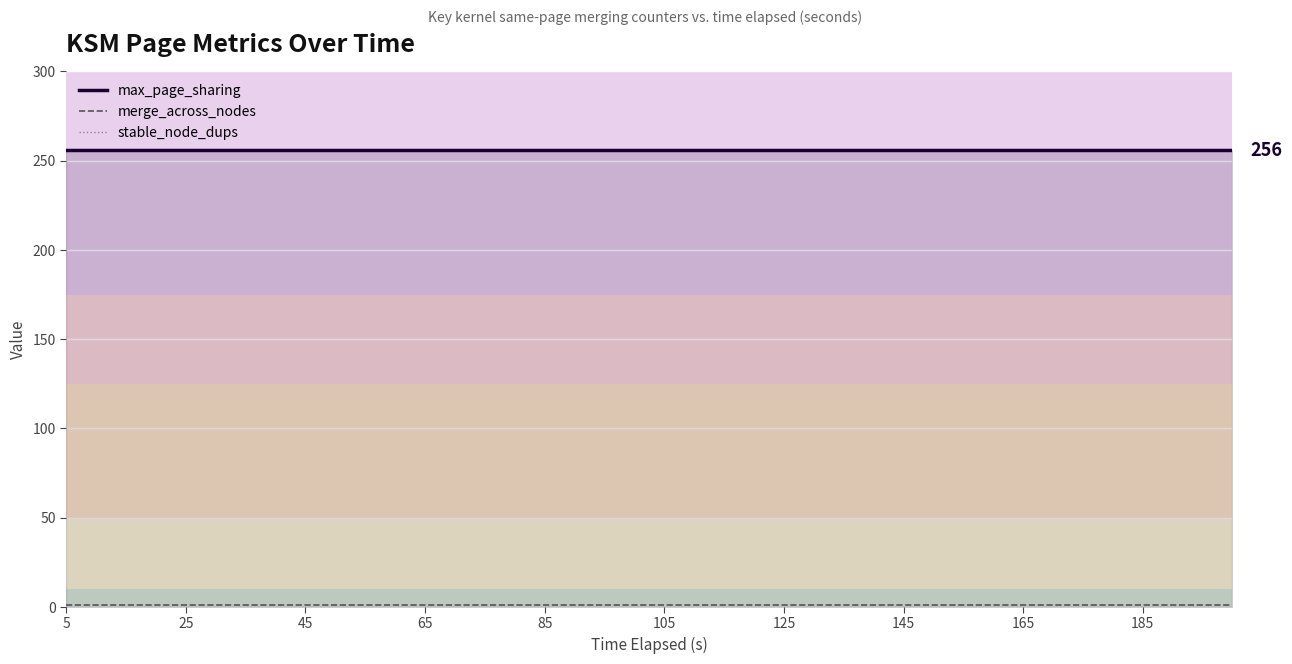

True or false: merge_across_nodes and stable_node_dups intersect in this chart.

False